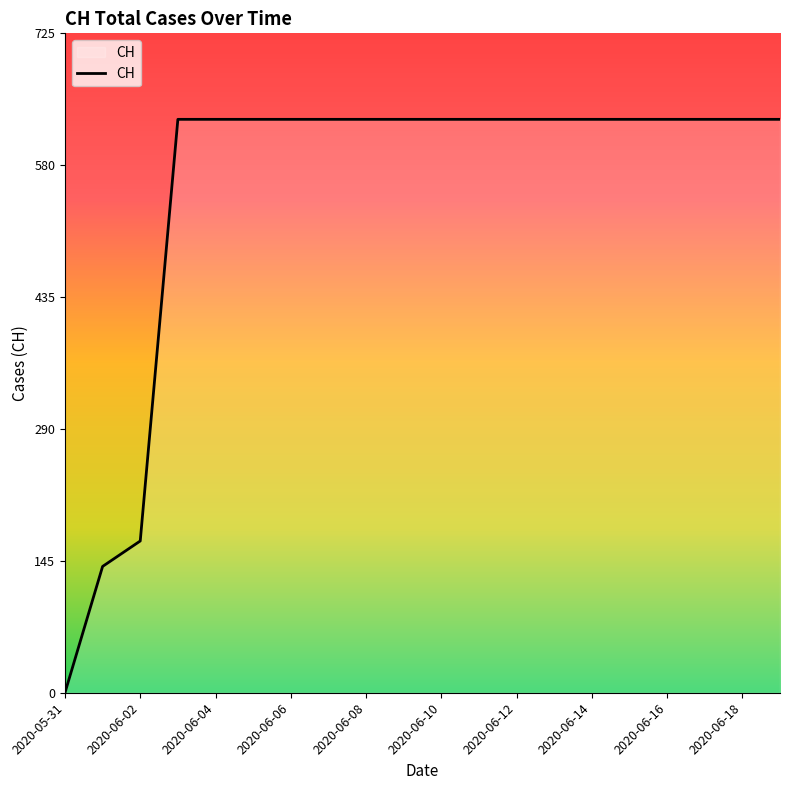

What is the maximum value shown in the chart?

631